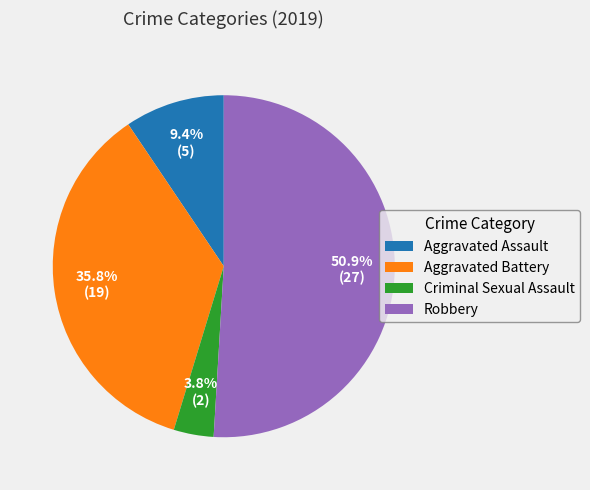

True or false: Aggravated Battery accounts for 50% of the total.

False